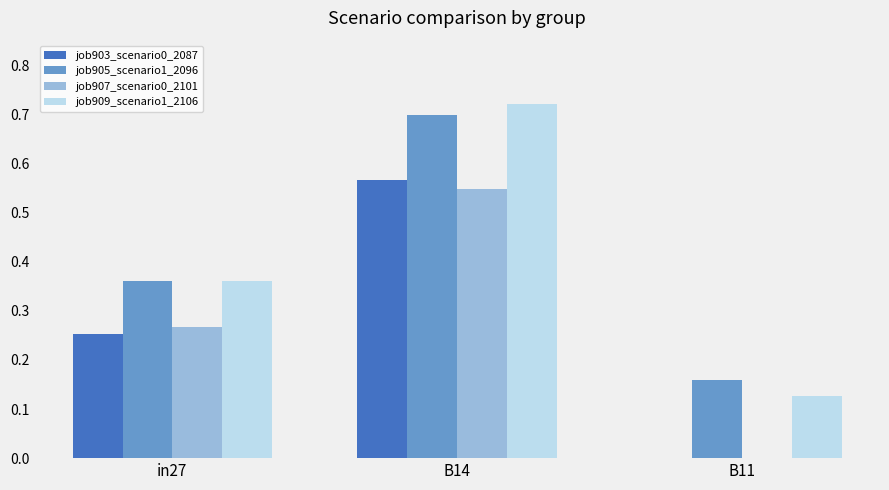

At which category is the sum across all series the highest?

B14